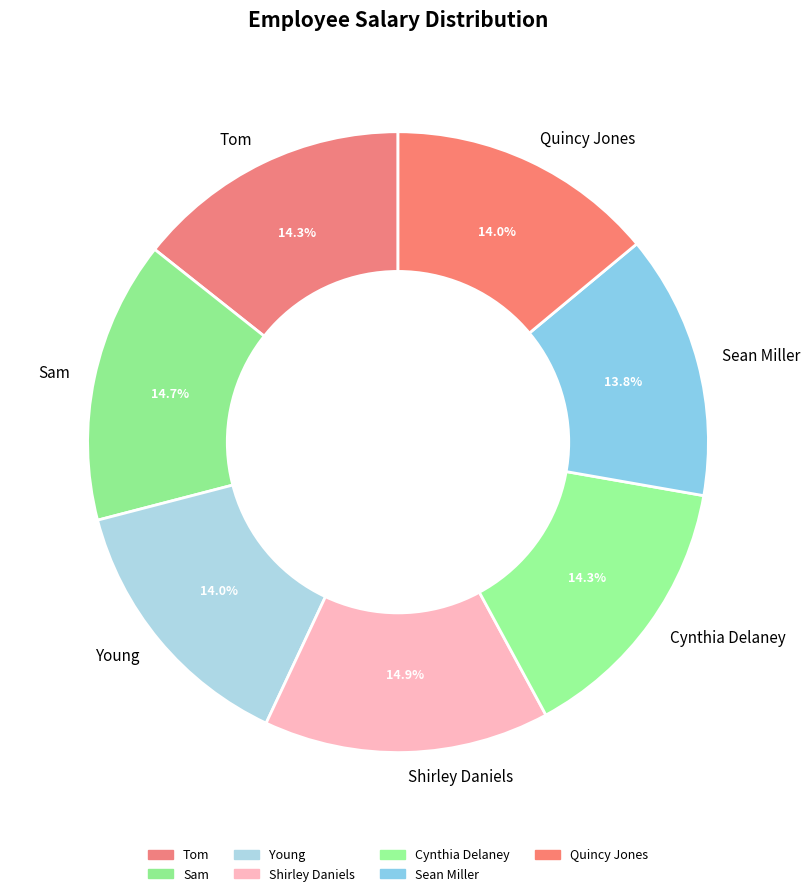

Count the number of slices in the pie.

7